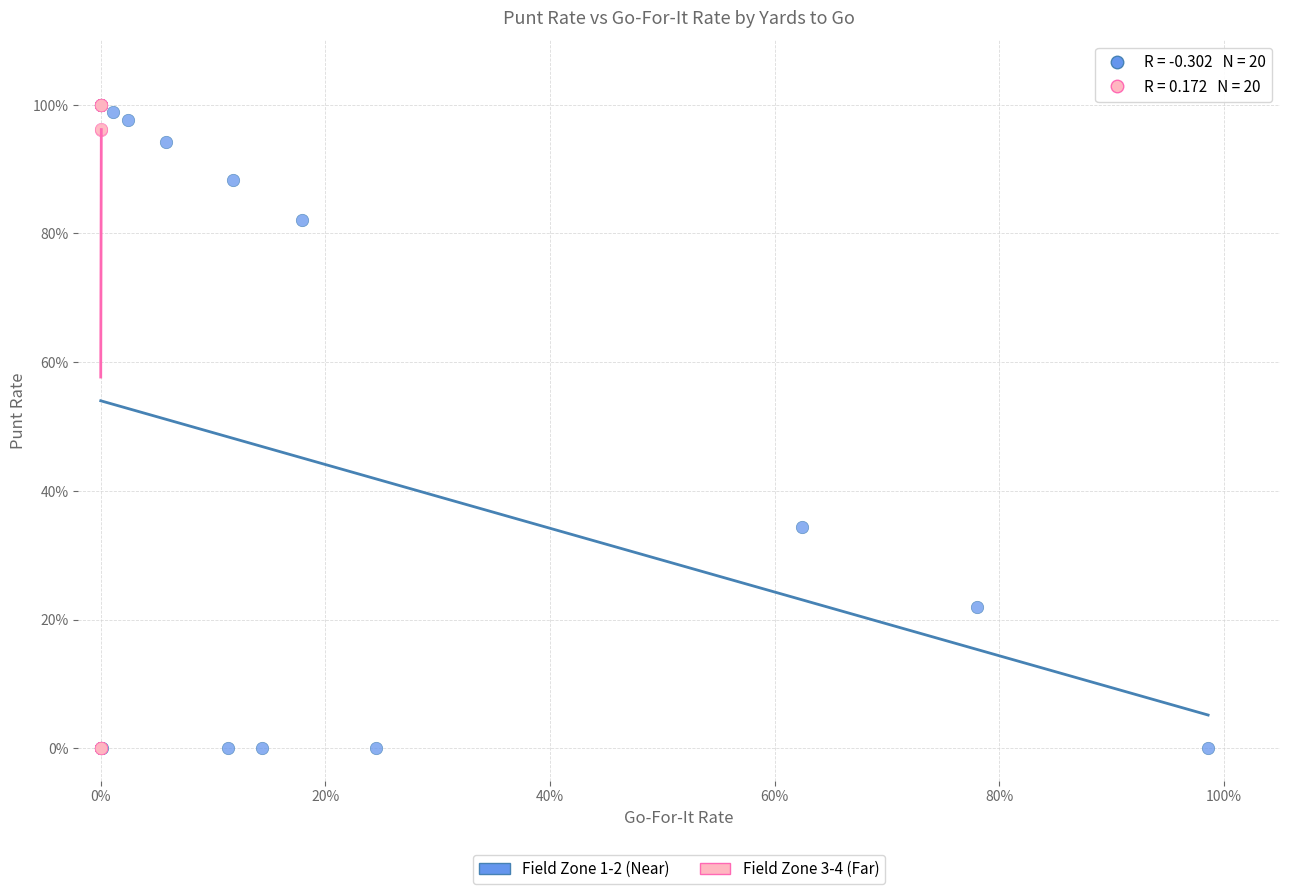

What are all the series names shown in the legend?

Field Zone 1-2 (Near), Field Zone 3-4 (Far)